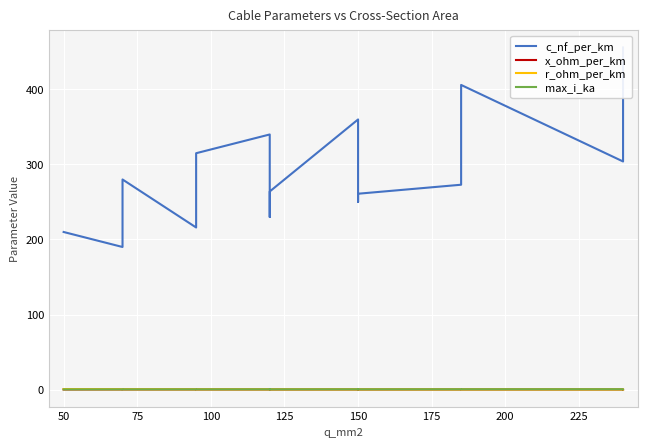

At how many categories does at least one series exceed 10?

15